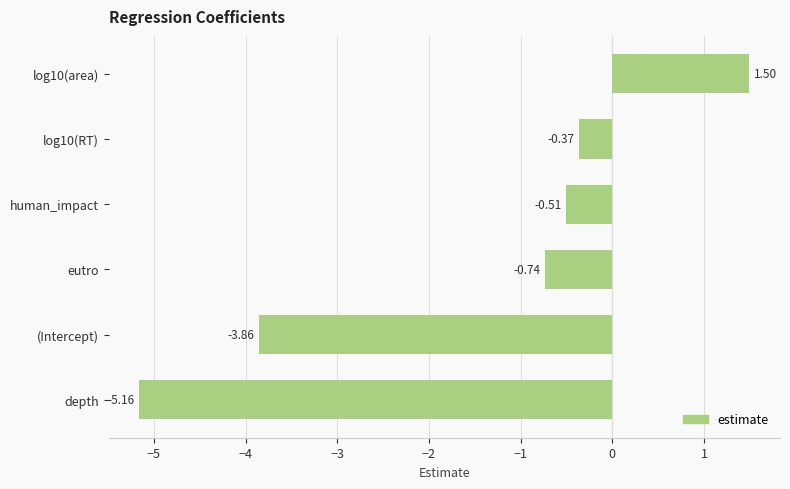

List the labels in order of value, largest first.

log10(area), log10(RT), human_impact, eutro, (Intercept), depth